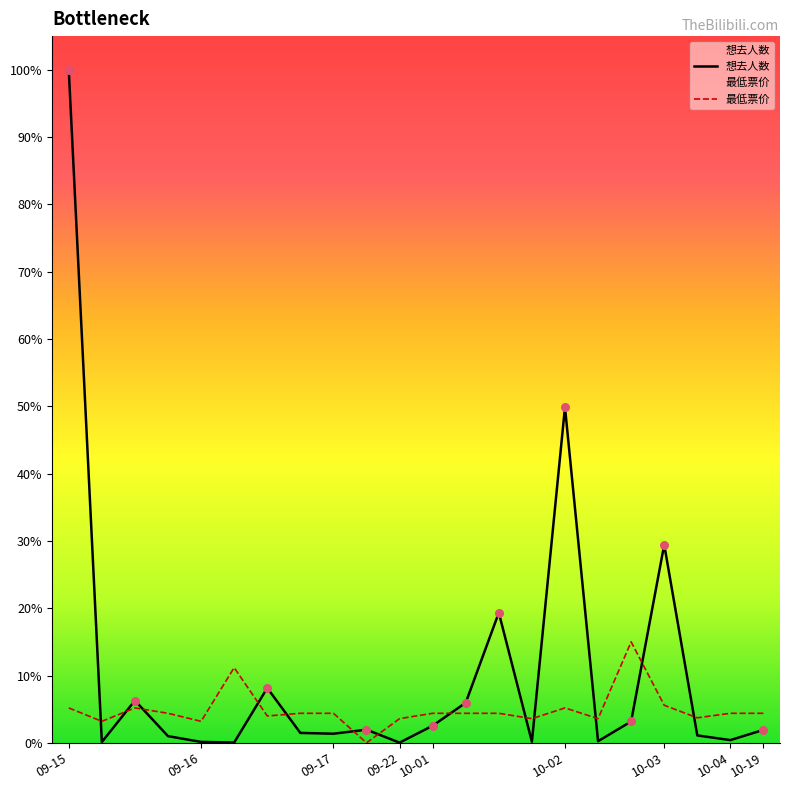

Which series has the largest total across all categories?

想去人数